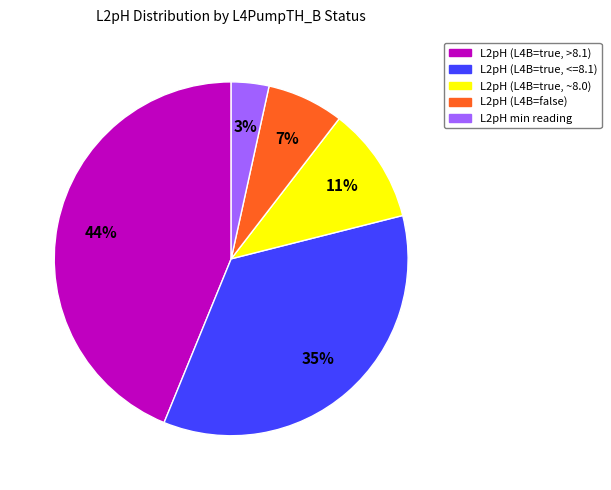

Which category has the smallest portion of the pie?

L2pH min reading